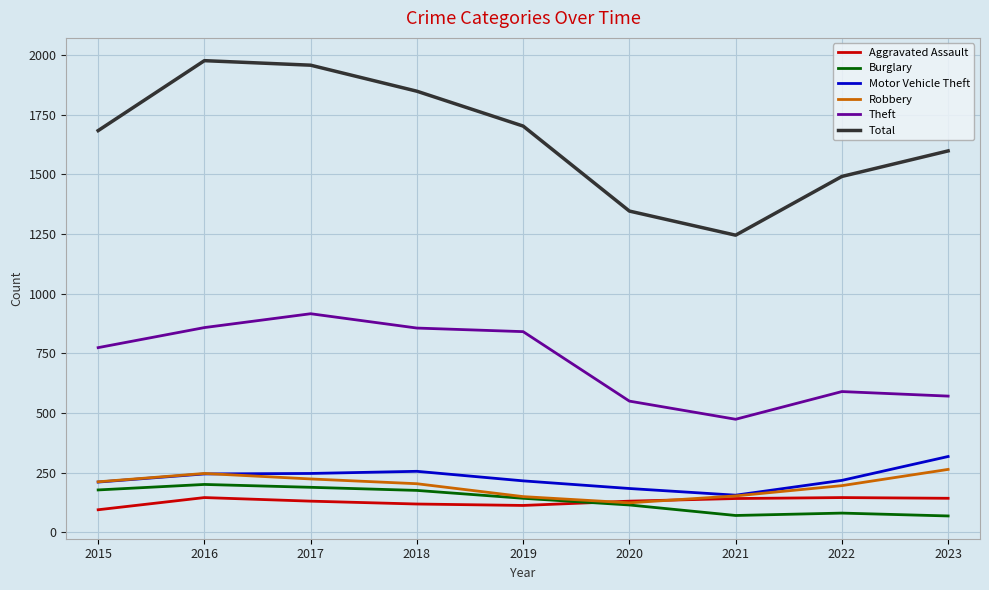

What is the minimum value for Total?

1245